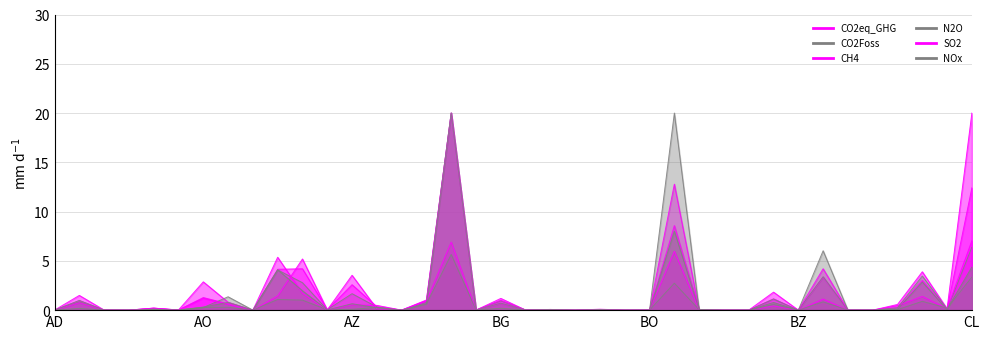

At BY, list the series in order from largest to smallest.

SO2, CO2eq_GHG, CO2Foss, NOx, N2O, CH4